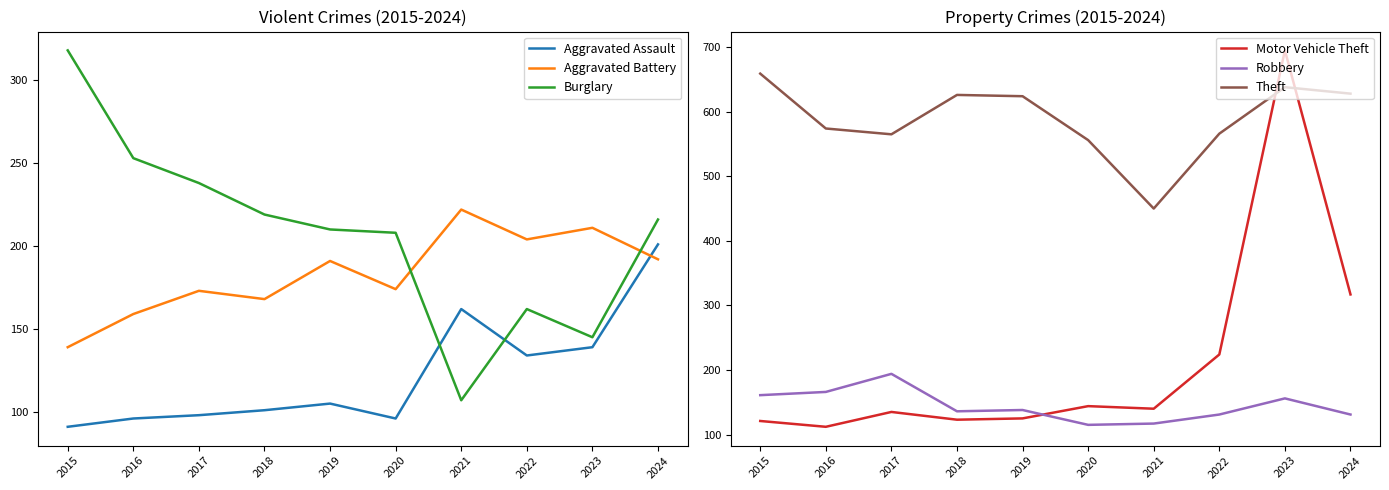

How many values in the Burglary series are below 216?

5